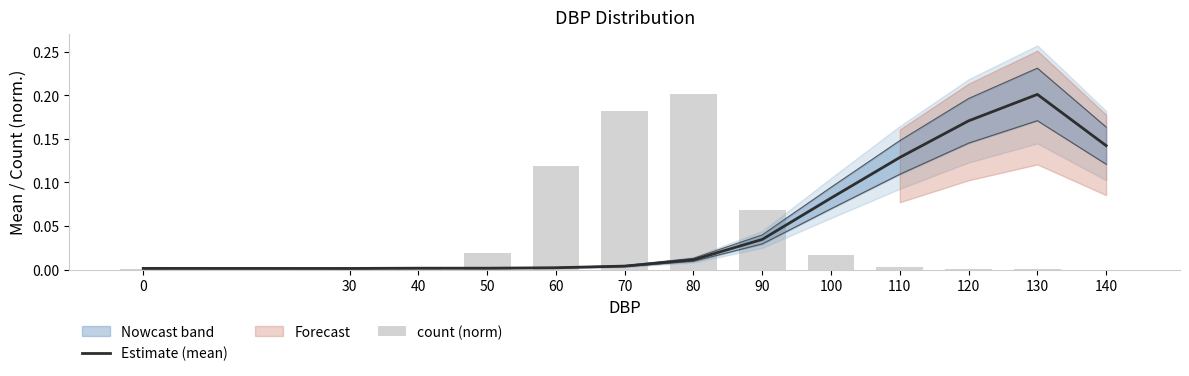

What is the highest value of the Estimate (mean) series?

0.2